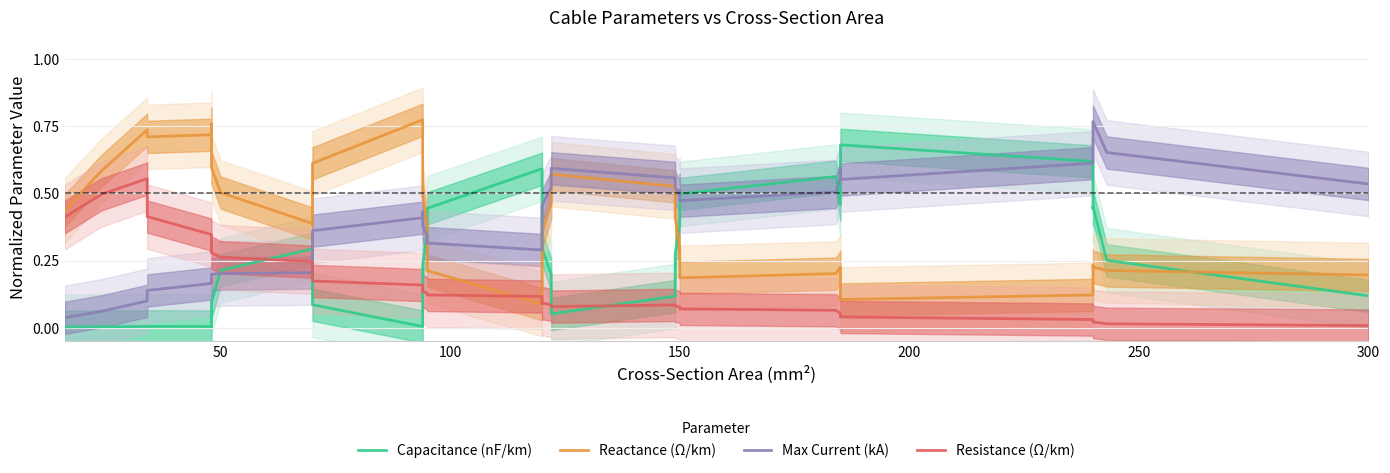

How many lines are shown in the chart?

4